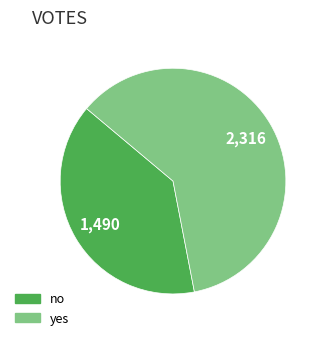

Is the sum of yes and no greater than half?

Yes